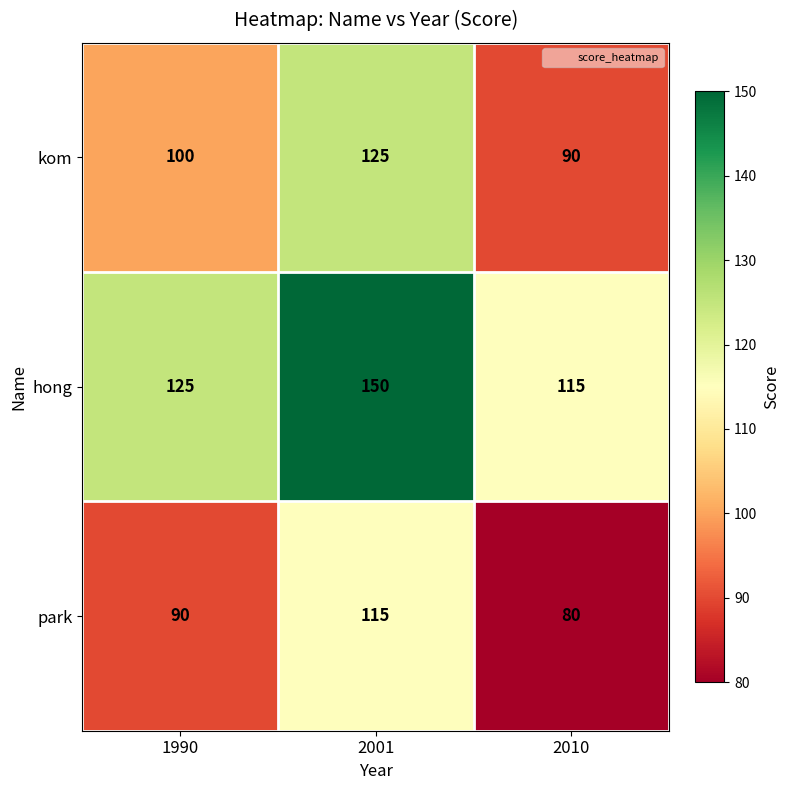

At how many categories does at least one series exceed 89?

3